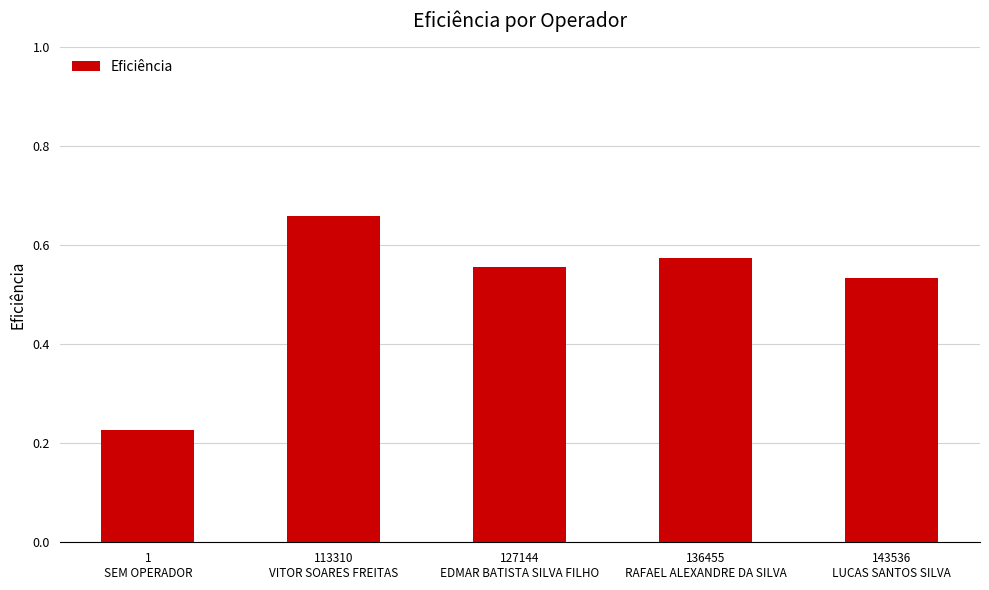

List the labels in order of value, largest first.

113310
VITOR SOARES FREITAS, 136455
RAFAEL ALEXANDRE DA SILVA, 127144
EDMAR BATISTA SILVA FILHO, 143536
LUCAS SANTOS SILVA, 1
SEM OPERADOR